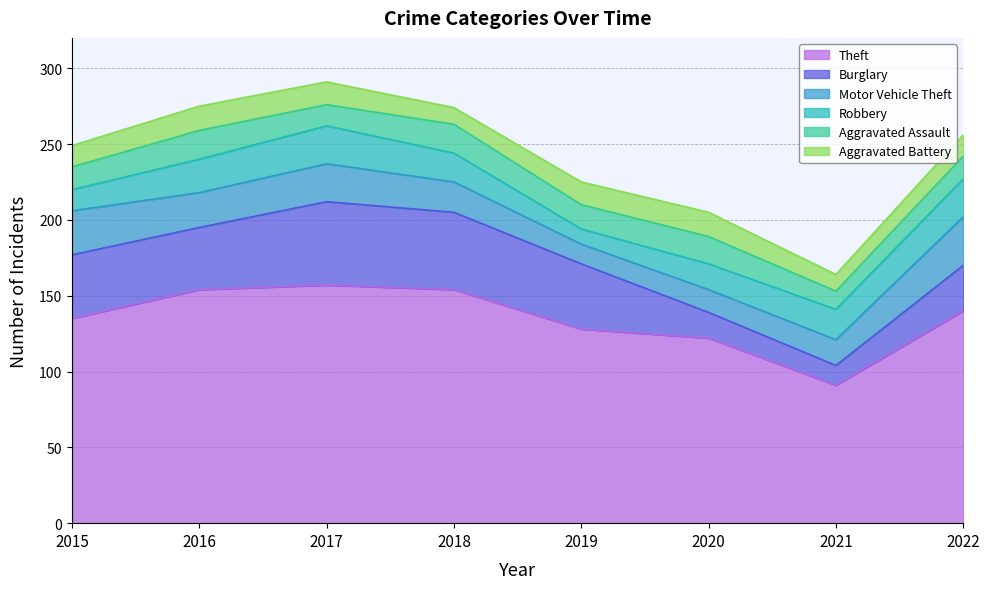

Does the chart display data point markers on the line(s)?

No